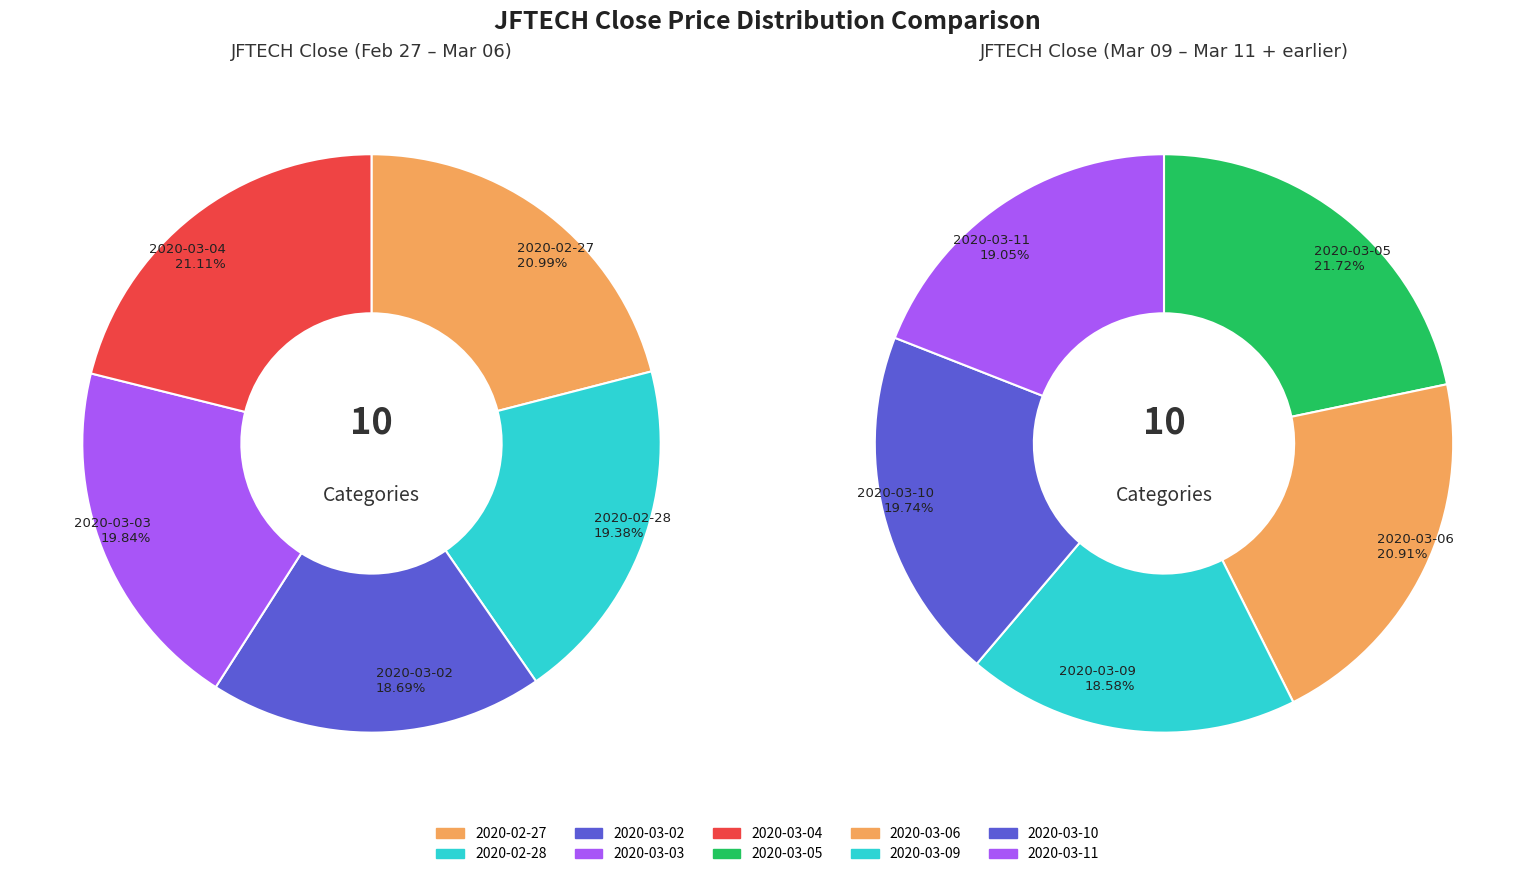

True or false: 2020-03-02 accounts for 9% of the total.

True